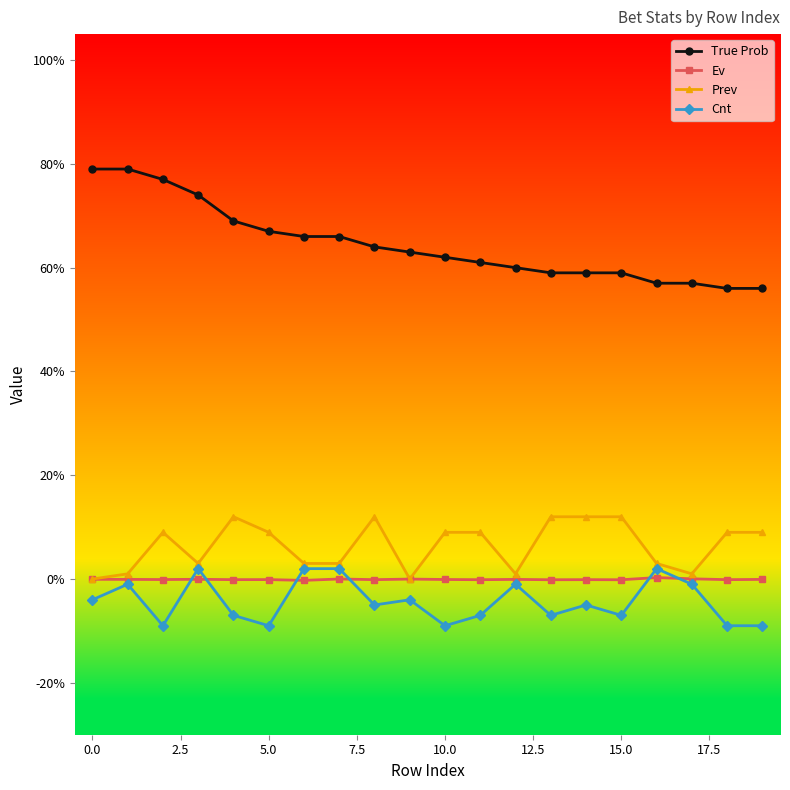

True or false: True Prob and Cnt cross at least once.

False